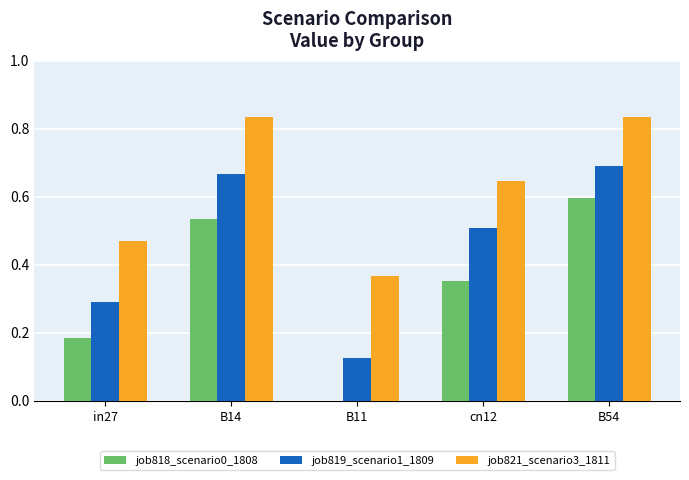

What is the sum of all job819_scenario1_1809 values?

2.3